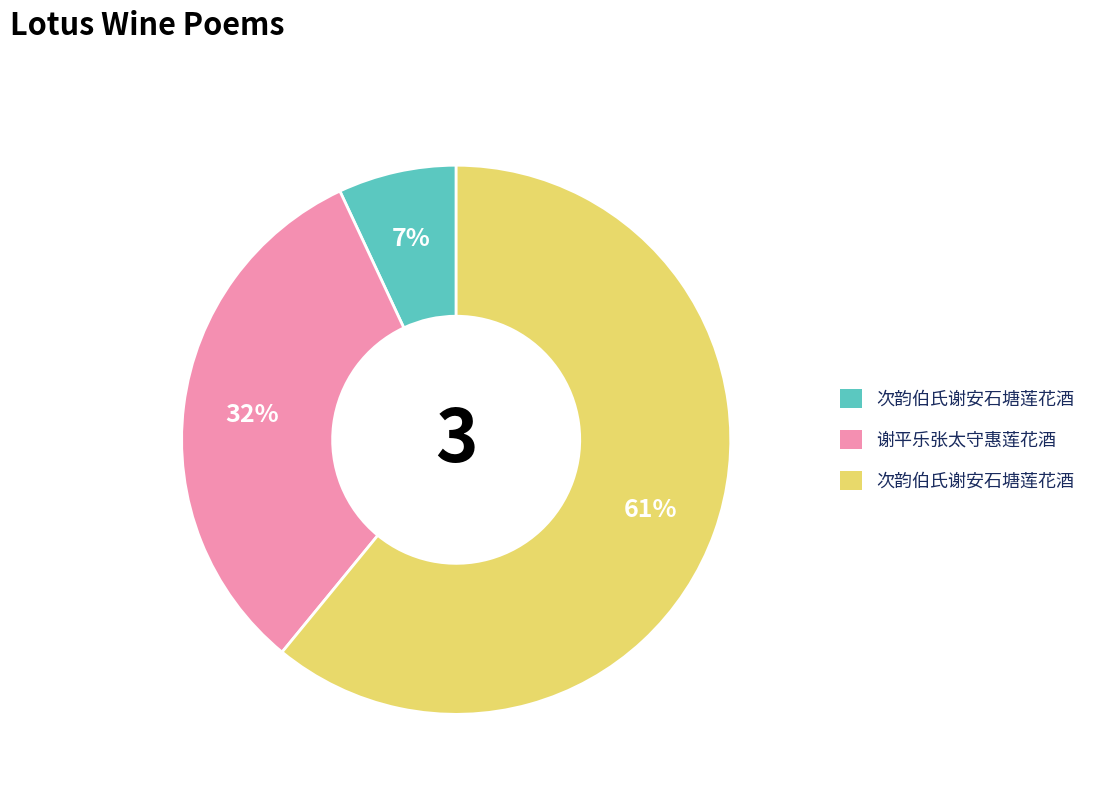

Is there any slice that represents more than half of the pie?

Yes